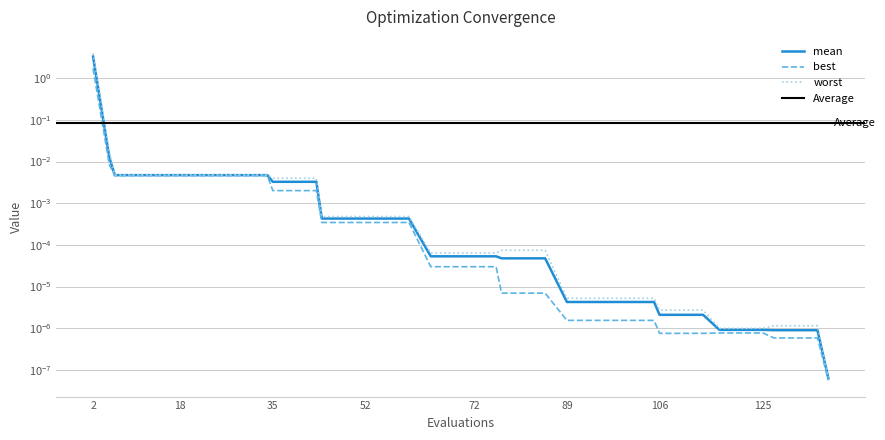

Is it true that mean equals 0.0 at 22?

True